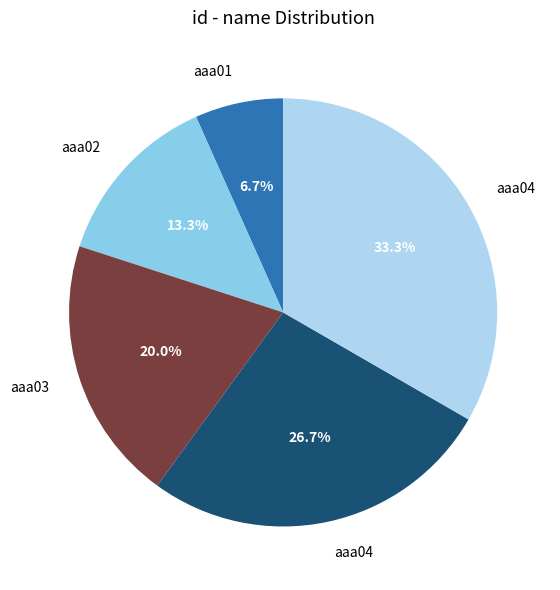

Is there a majority slice in this chart?

No